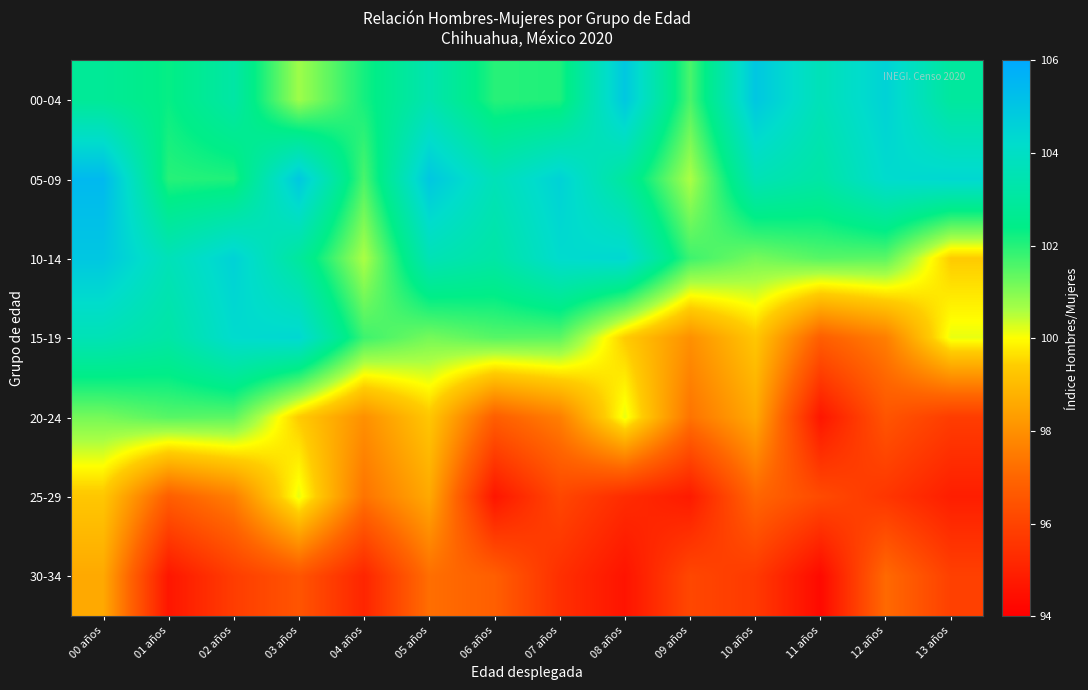

Reading left to right, what are all the values shown in this chart?

00-04: 00 años=102.8	01 años=102.3	02 años=103.2	03 años=100.7	04 años=102.2	05 años=103.4	06 años=102.0	07 años=102.1	08 años=104.9	09 años=101.6	10 años=104.9	11 años=103.7	12 años=104.6	13 años=103.0
05-09: 00 años=105.4	01 años=102.0	02 años=102.1	03 años=104.9	04 años=101.6	05 años=104.9	06 años=103.7	07 años=104.6	08 años=103.0	09 años=100.6	10 años=103.6	11 años=103.2	12 años=104.2	13 años=104.4
10-14: 00 años=104.9	01 años=103.7	02 años=104.6	03 años=103.0	04 años=100.6	05 años=103.6	06 años=103.2	07 años=104.2	08 años=104.4	09 años=101.8	10 años=101.1	11 años=101.5	12 años=101.4	13 años=99.4
15-19: 00 años=103.6	01 años=103.2	02 años=104.2	03 años=104.4	04 años=101.8	05 años=101.1	06 años=101.5	07 años=101.4	08 años=99.4	09 años=98.0	10 años=99.3	11 años=96.8	12 años=97.6	13 años=100.2
20-24: 00 años=101.1	01 años=101.5	02 años=101.4	03 años=99.4	04 años=98.0	05 años=99.3	06 años=96.8	07 años=97.6	08 años=100.2	09 años=97.3	10 años=98.6	11 años=94.7	12 años=96.5	13 años=95.8
25-29: 00 años=99.3	01 años=96.8	02 años=97.6	03 años=100.2	04 años=97.3	05 años=98.6	06 años=94.7	07 años=96.1	08 años=95.3	09 años=94.8	10 años=97.0	11 años=96.2	12 años=95.6	13 años=94.9
30-34: 00 años=98.6	01 años=94.7	02 años=95.8	03 años=96.5	04 años=95.1	05 años=97.2	06 años=96.8	07 años=95.4	08 años=94.6	09 años=96.1	10 años=95.7	11 años=94.3	12 años=97.1	13 años=95.9